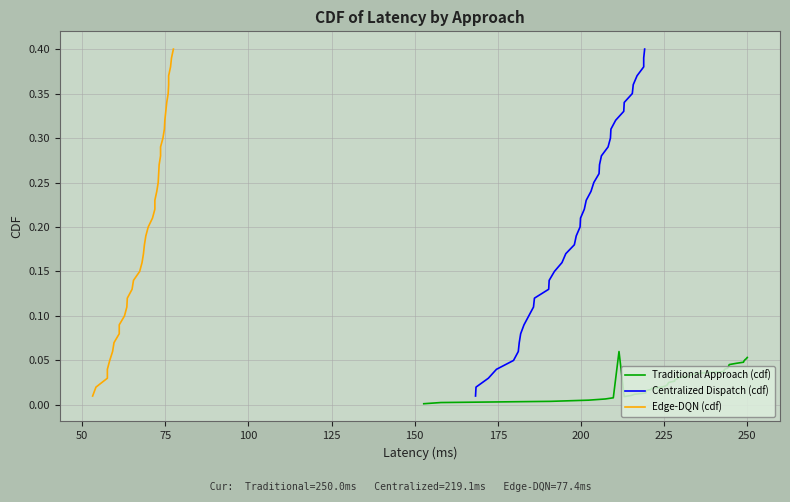

What is the greatest value displayed?

0.4